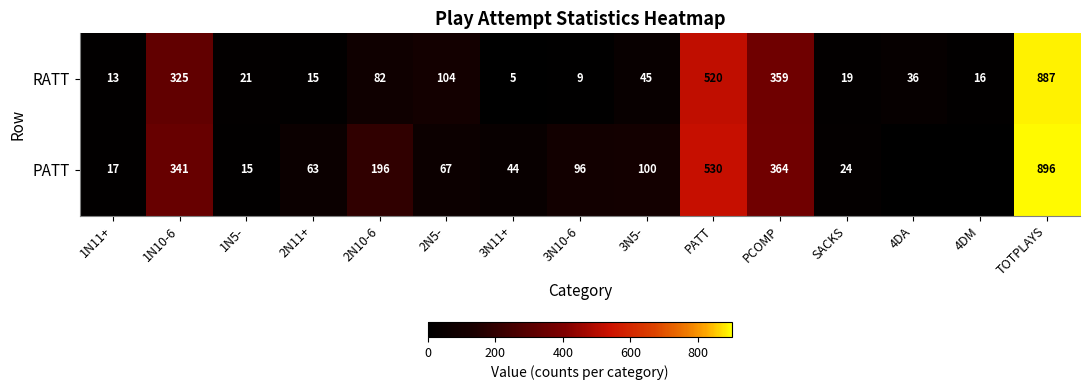

At which label is RATT closest to 446?

PATT